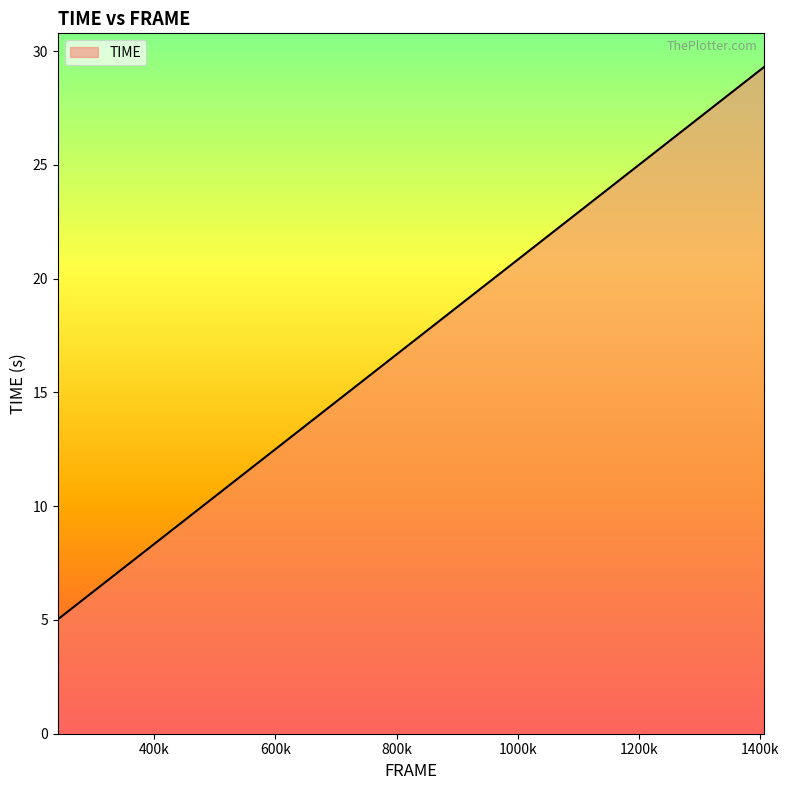

What is the minimum value shown in the chart?

5.0